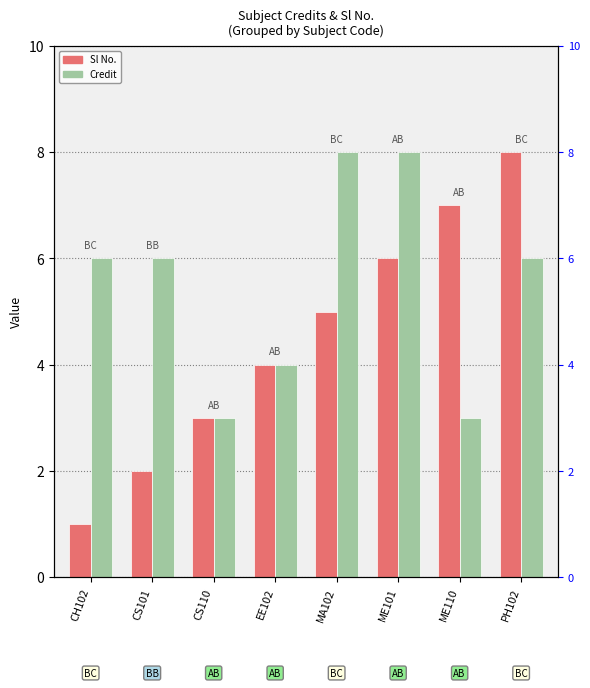

What is the maximum value shown in the chart?

8